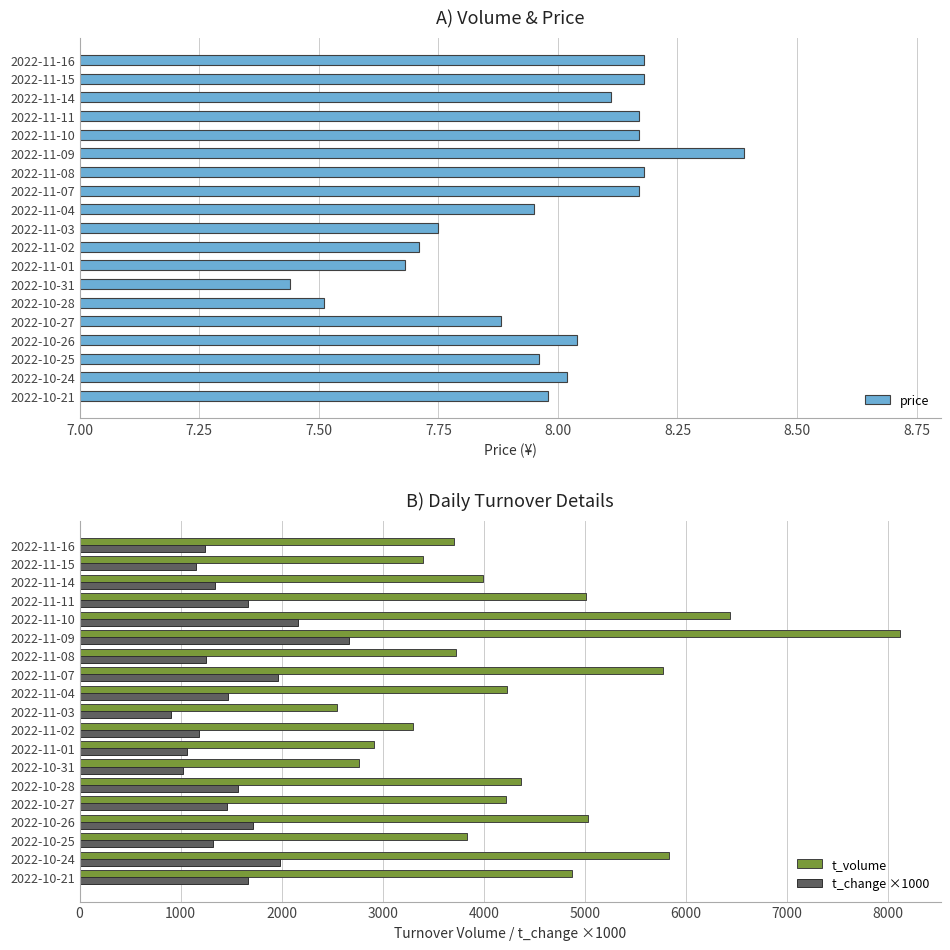

How many bars are there in each group?

3